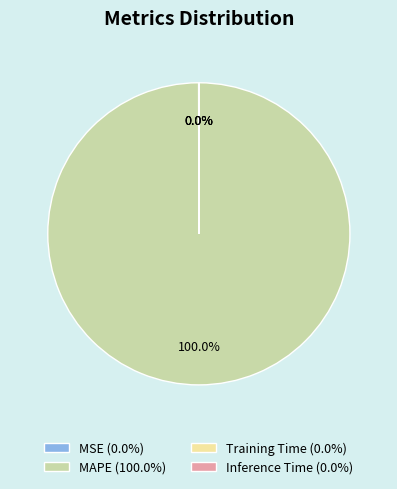

Which slice is the largest?

MAPE